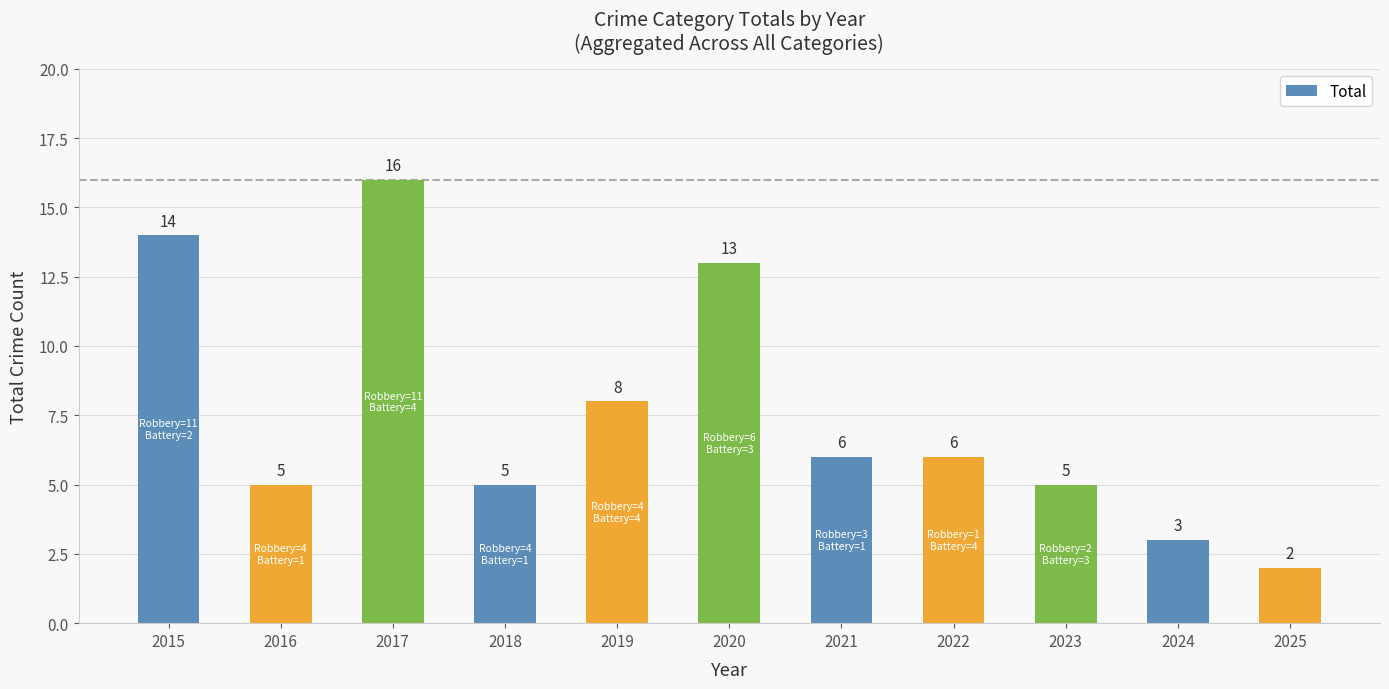

What is the value of the 7th bar from the left?

6